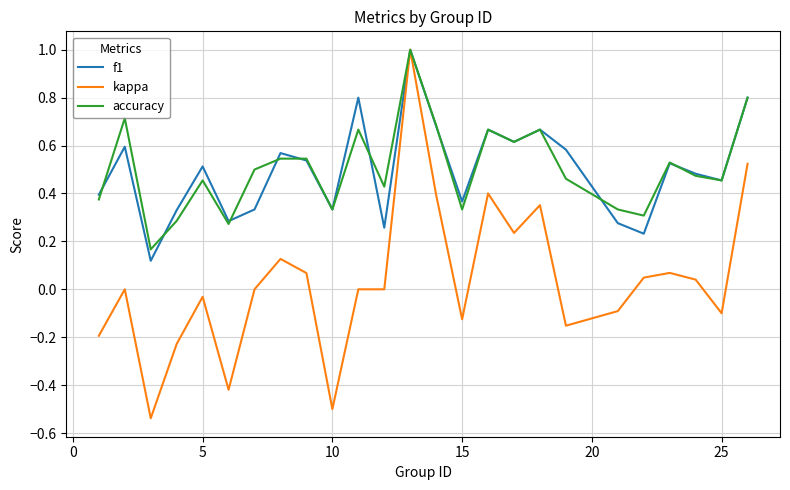

What is the maximum value shown in the chart?

1.0